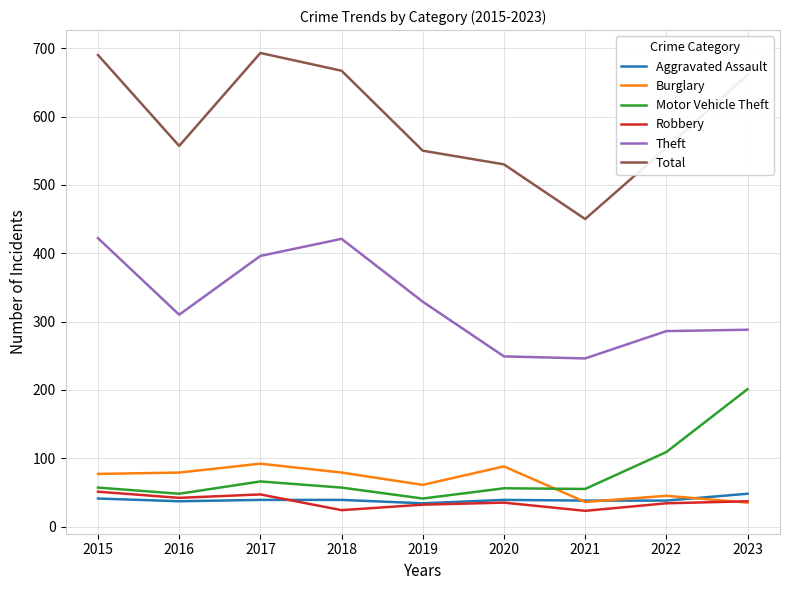

True or false: Total and Theft cross at least once.

False